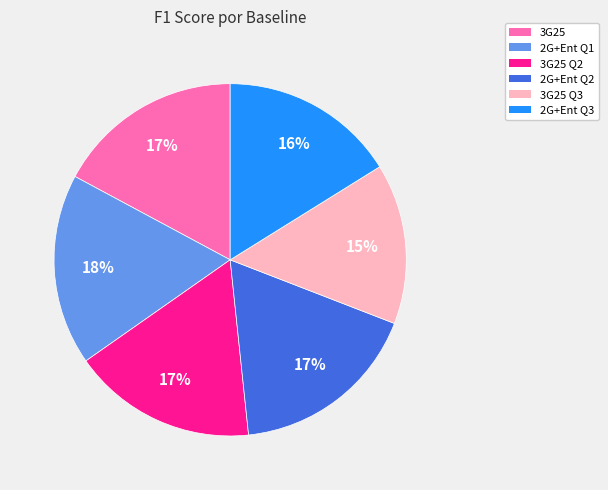

What is the ratio of the value at 3G25 to the value at 2G+Ent Q3?

1.1